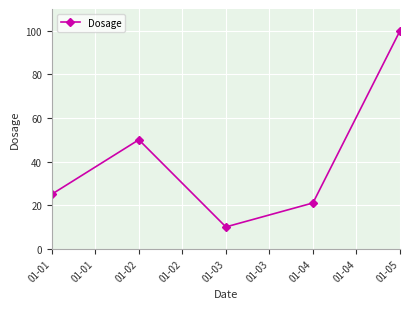

Does the chart have visible grid lines?

Yes